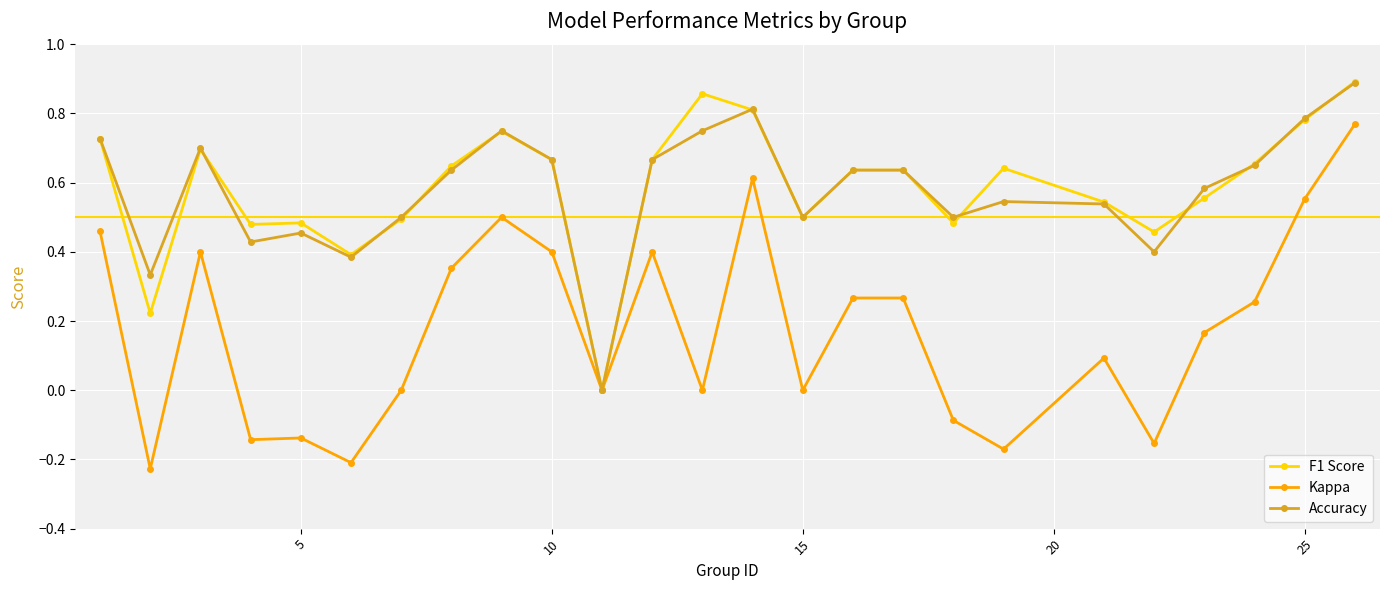

True or false: F1 Score has more than 1 interior local peaks.

True